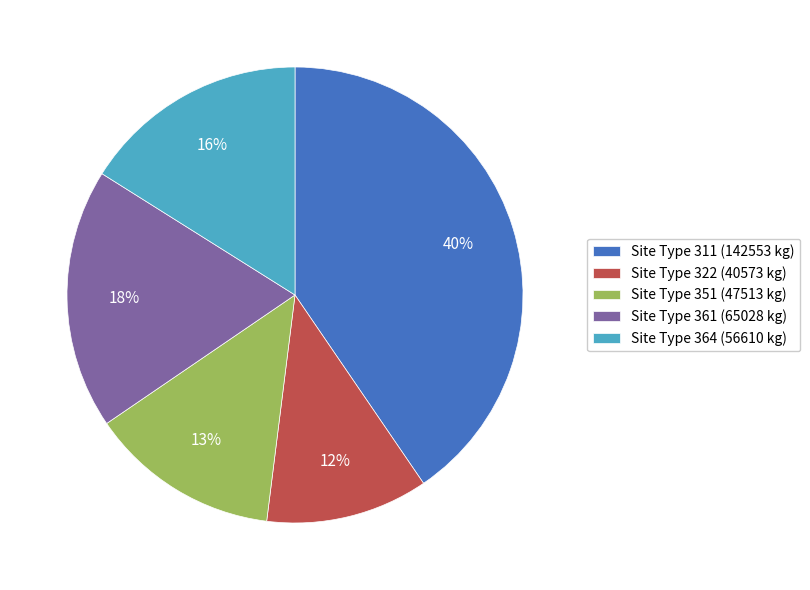

Do Site Type 361 (65028 kg) and Site Type 351 (47513 kg) together represent more than half of the pie?

No